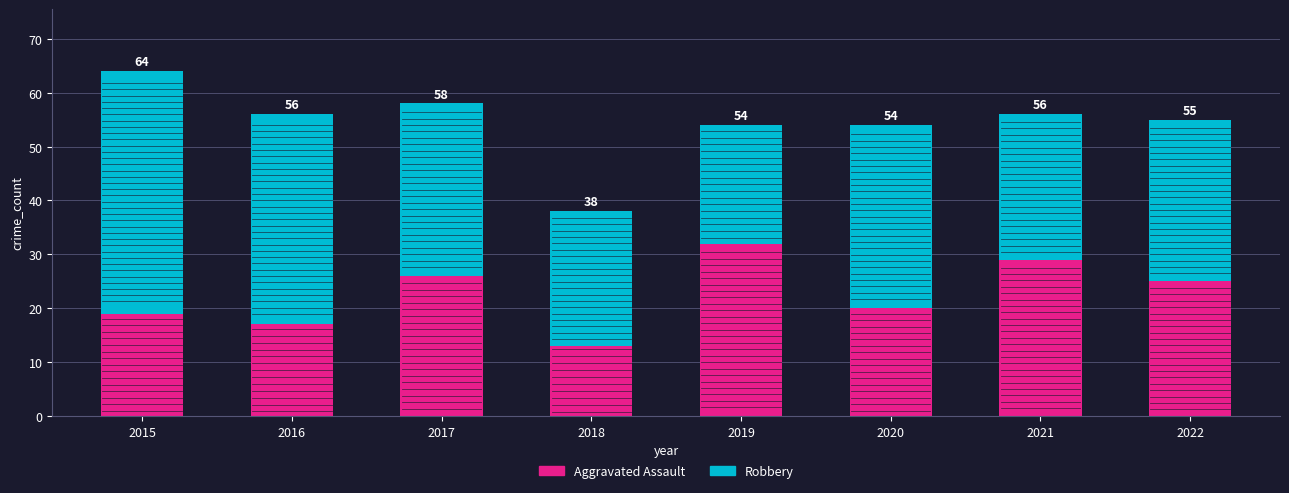

Does the chart contain stacked bars?

Yes